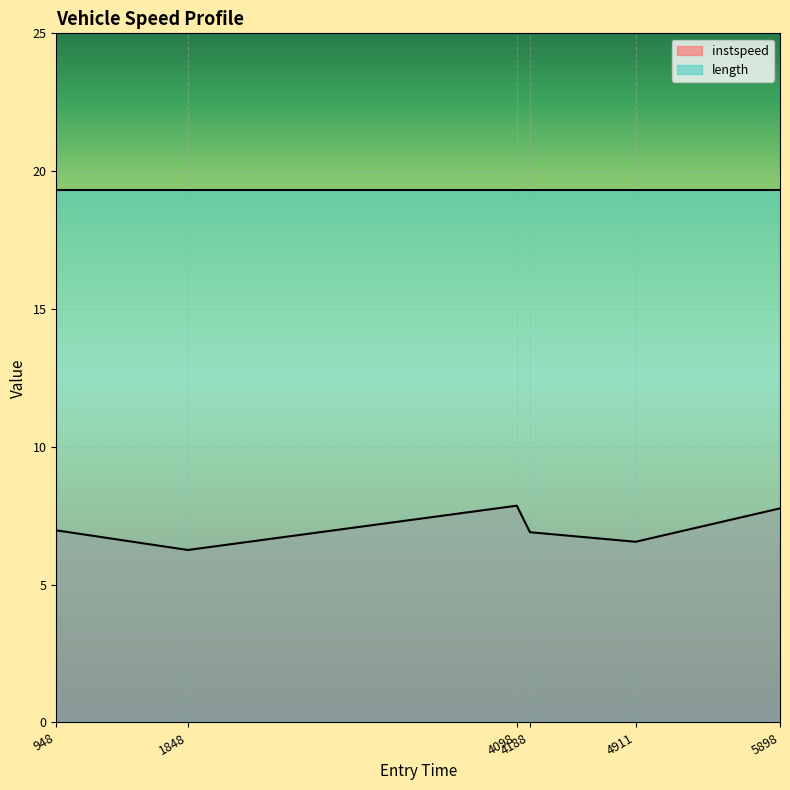

Is it true that the value at 4098 is 12.8?

False